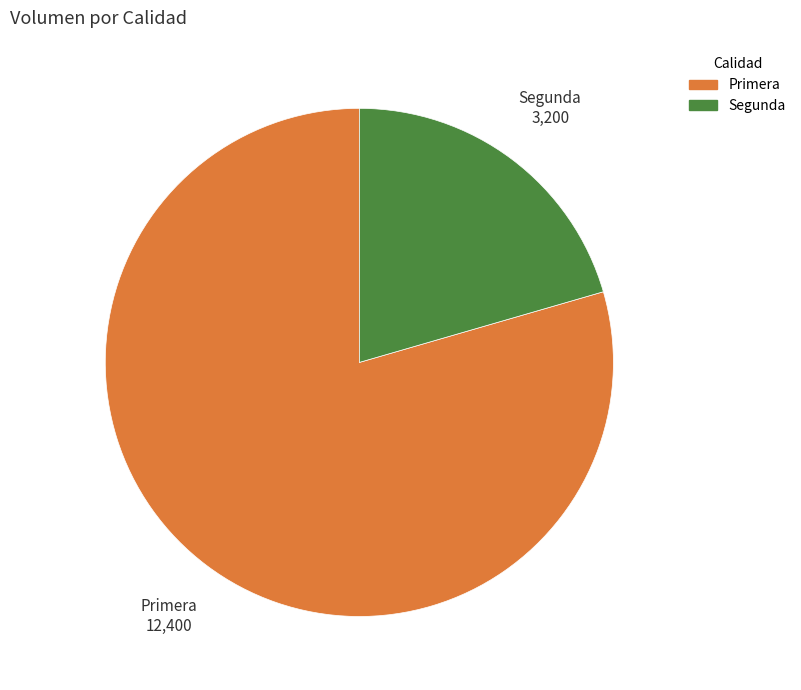

Which slice is the smallest?

Segunda